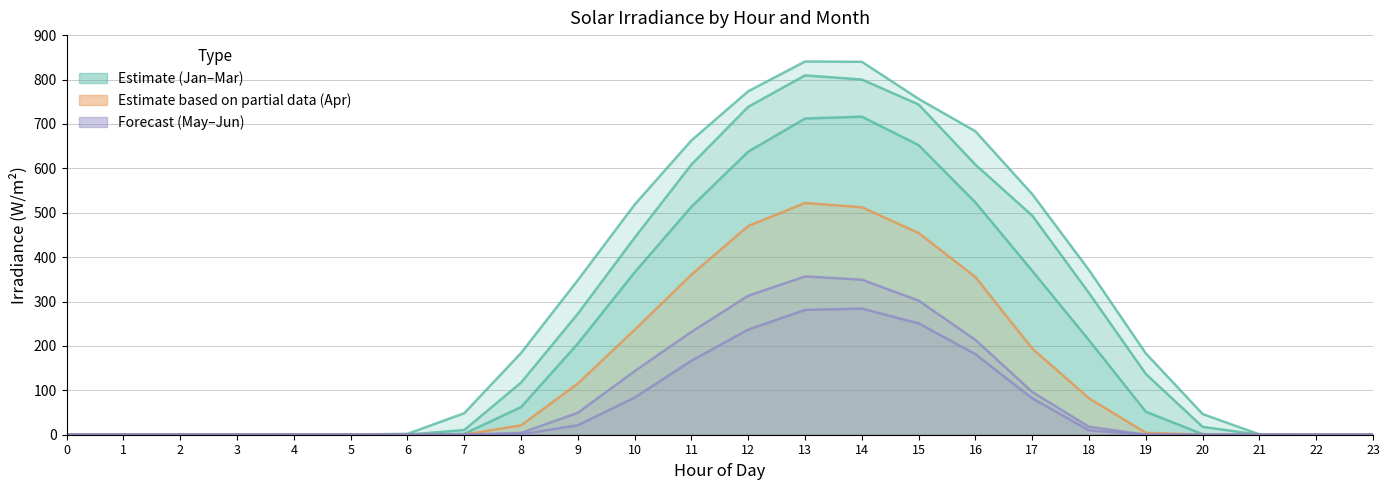

Is it true that Month 1 equals 683.3 at 16?

True